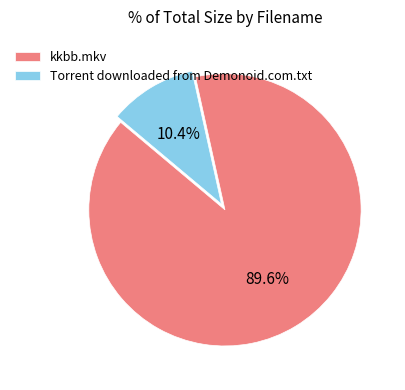

Which slice represents more than half of the pie?

kkbb.mkv